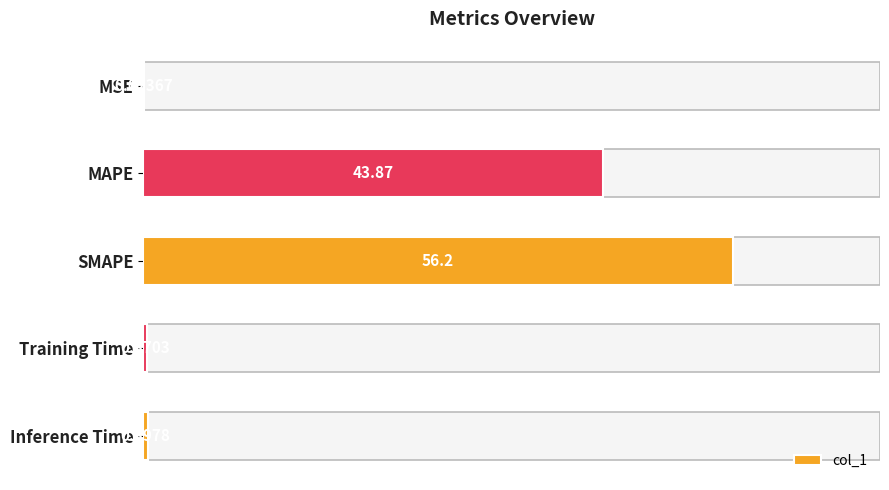

What is the sum of the values at Inference Time and SMAPE?

56.6